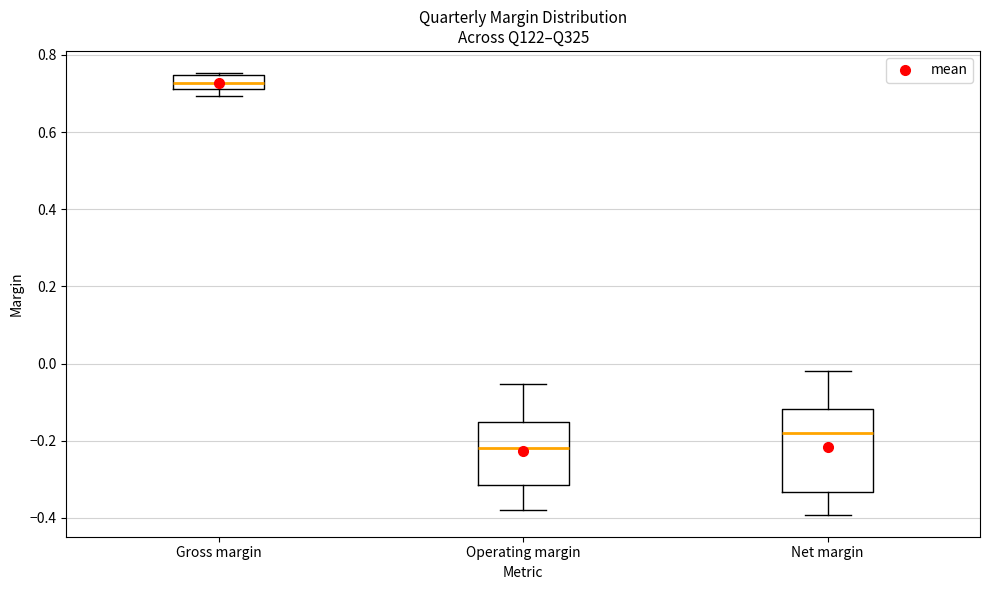

Which box's median line is the highest?

Gross margin